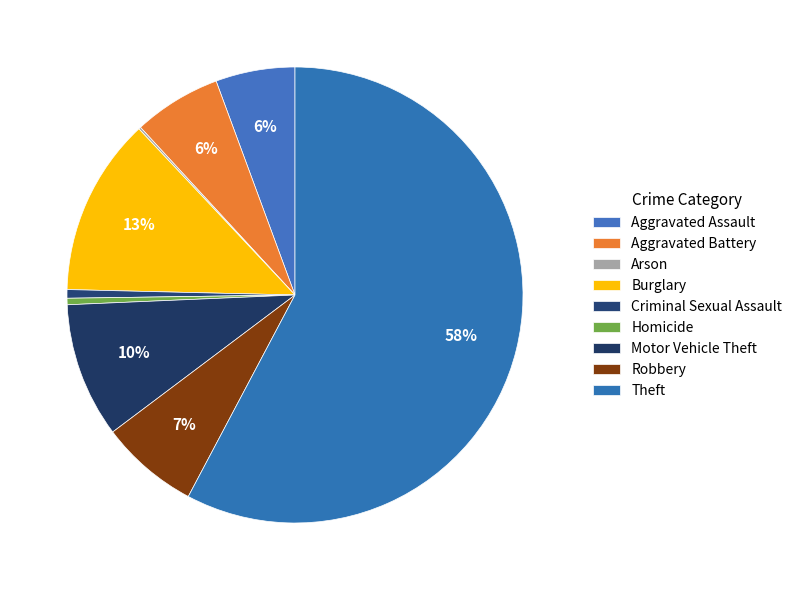

What is the total percentage of Robbery and Motor Vehicle Theft?

16.6%